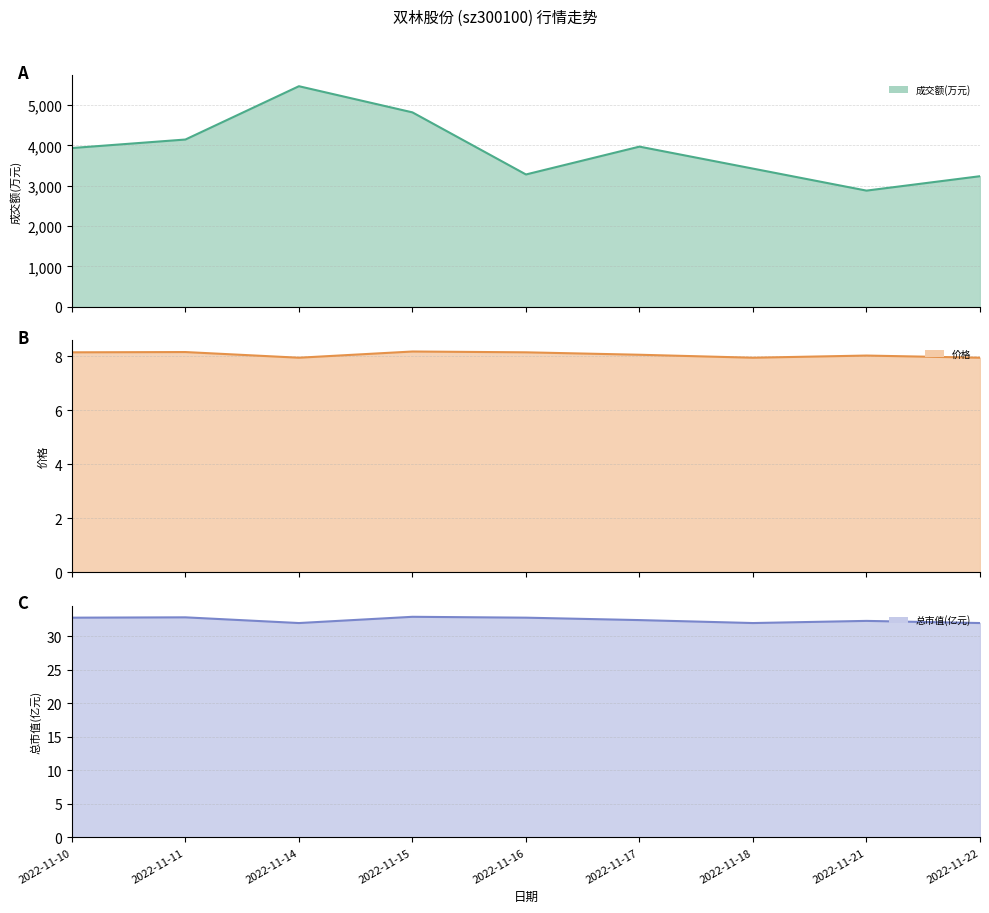

In 价格 (line), how many points are higher than both neighbors (excluding endpoints)?

3